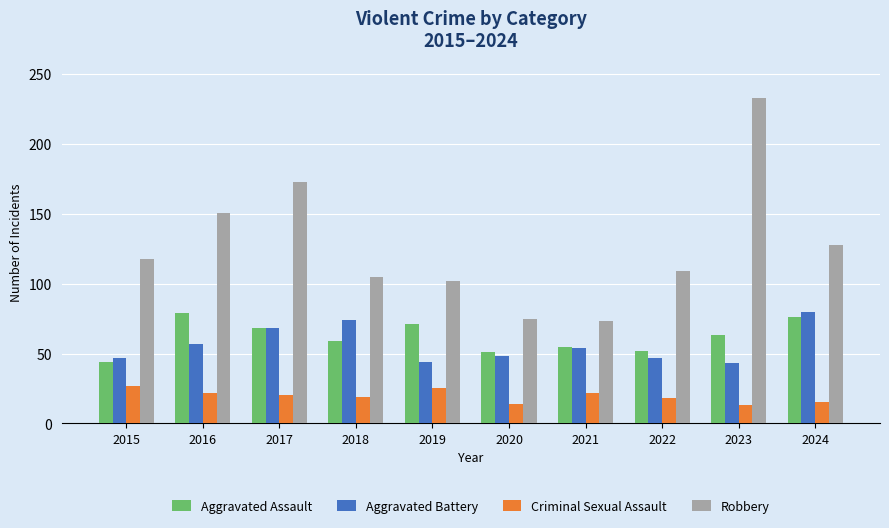

Which category has the highest value in the Robbery series?

2023